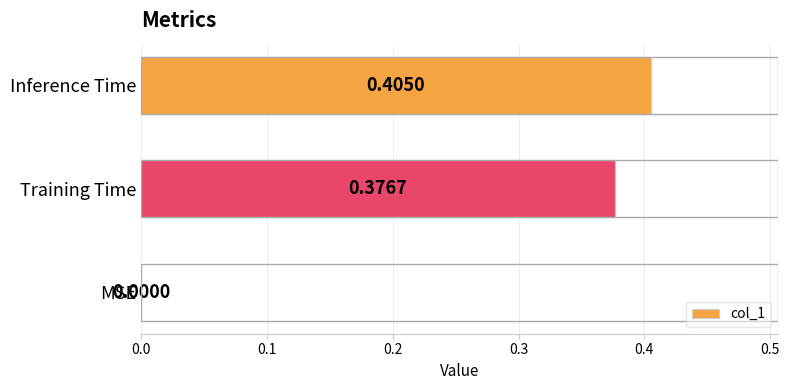

What is the change in value from MSE to Inference Time?

+0.4